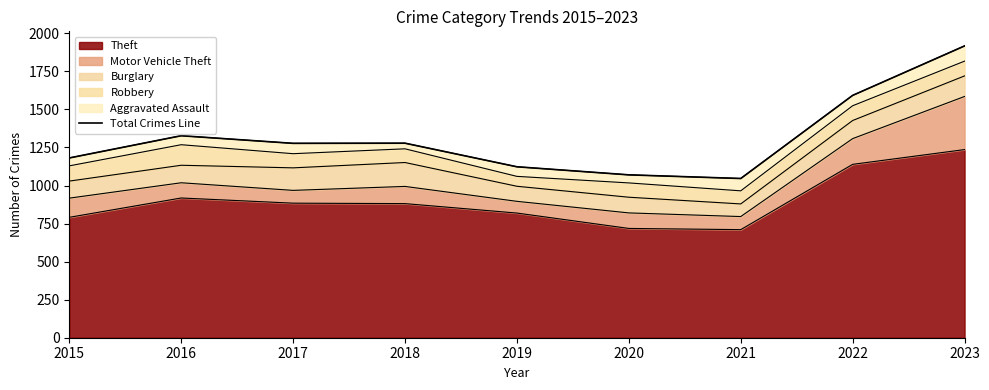

Reading left to right, what are all the values shown in this chart?

1181	1327	1277	1278	1123	1070	1046	1592	1917